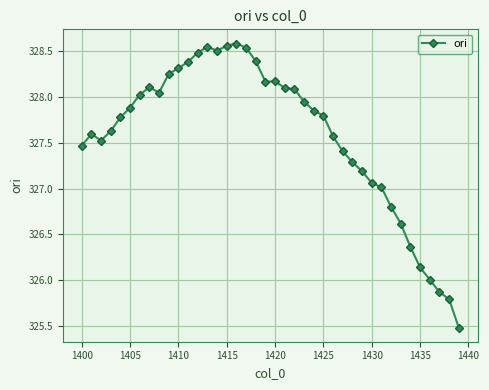

Does the chart have visible grid lines?

Yes